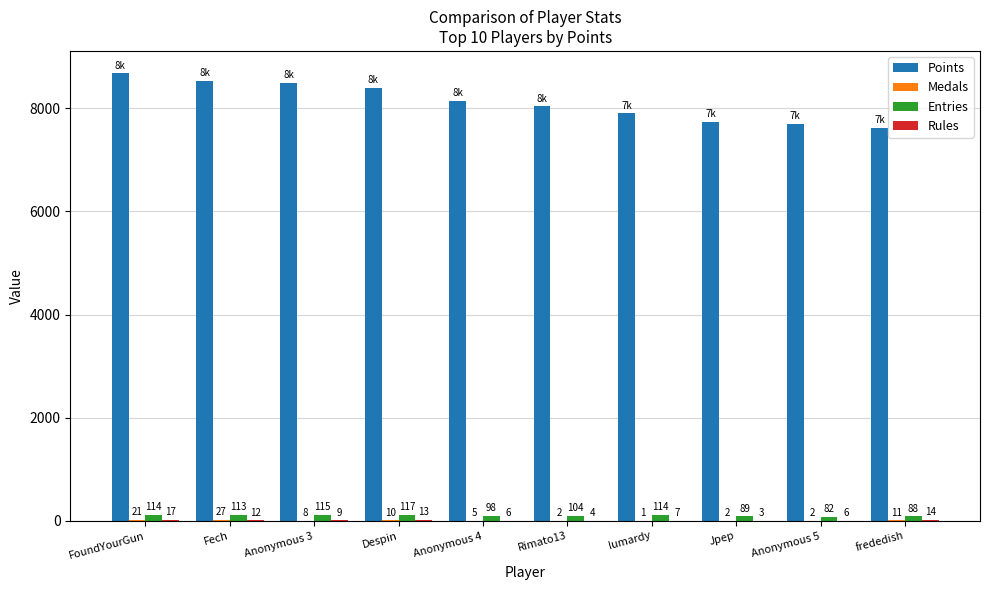

What is the total value across all series at lumardy?

8026